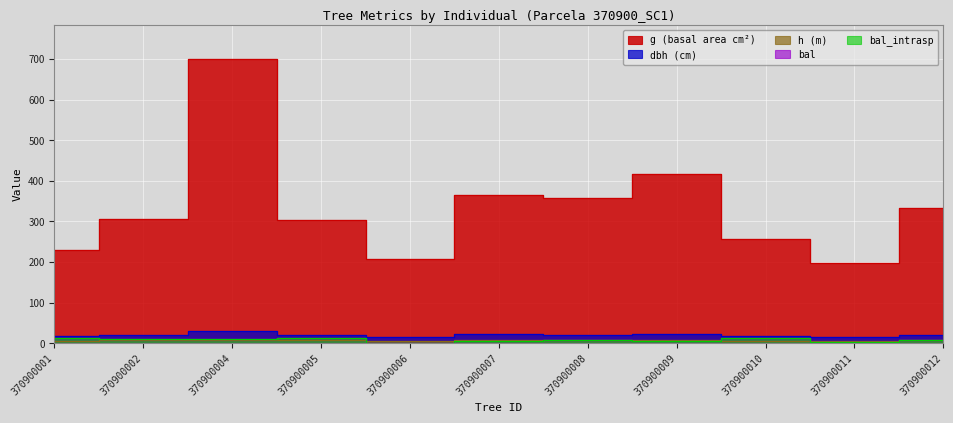

True or false: bal_intrasp has a value of 6.5 at 370900007.

True